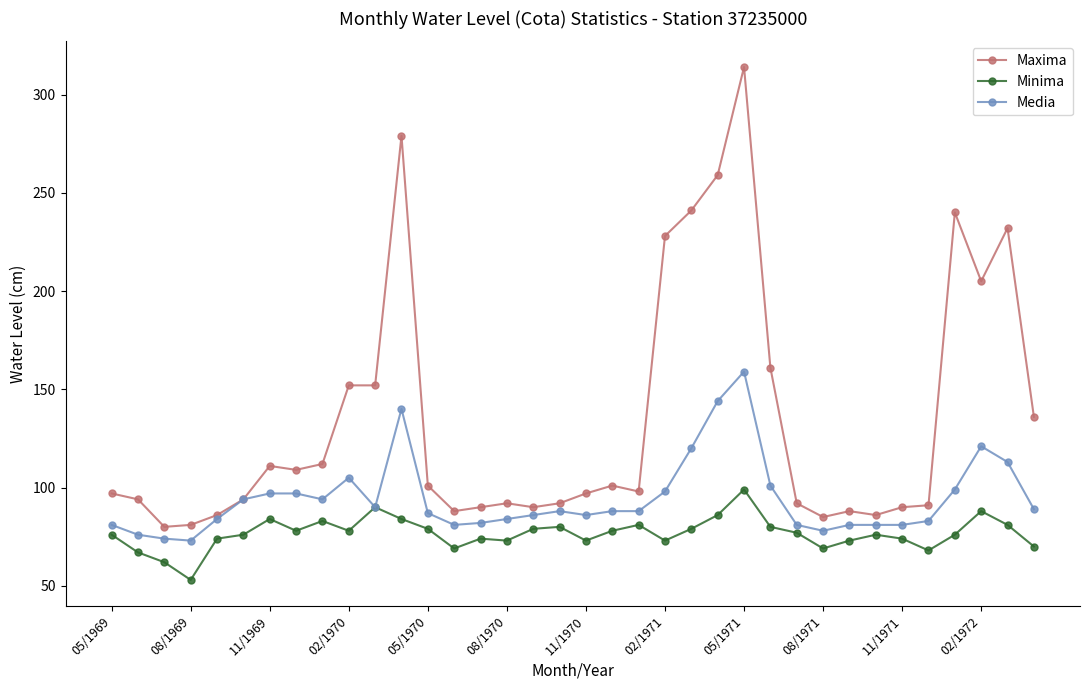

Which series has the largest total across all categories?

Maxima